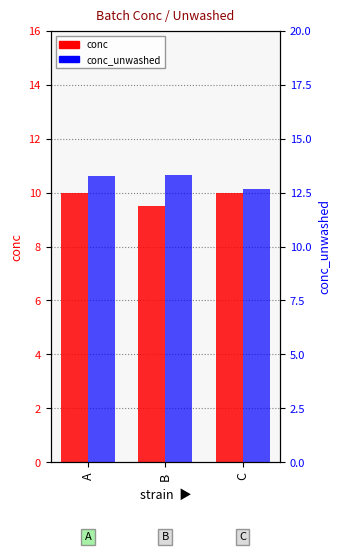

At which label is conc_unwashed closest to 12?

C